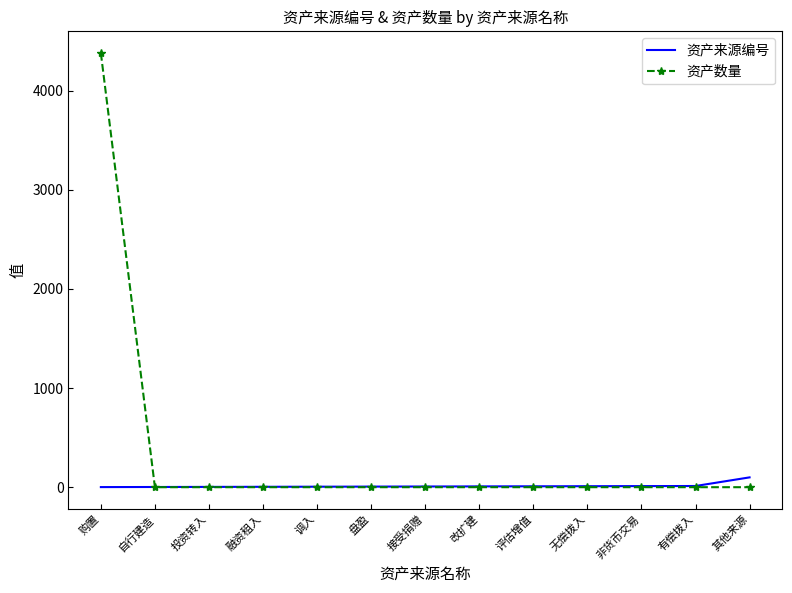

Which series has the largest range (max minus min)?

资产数量